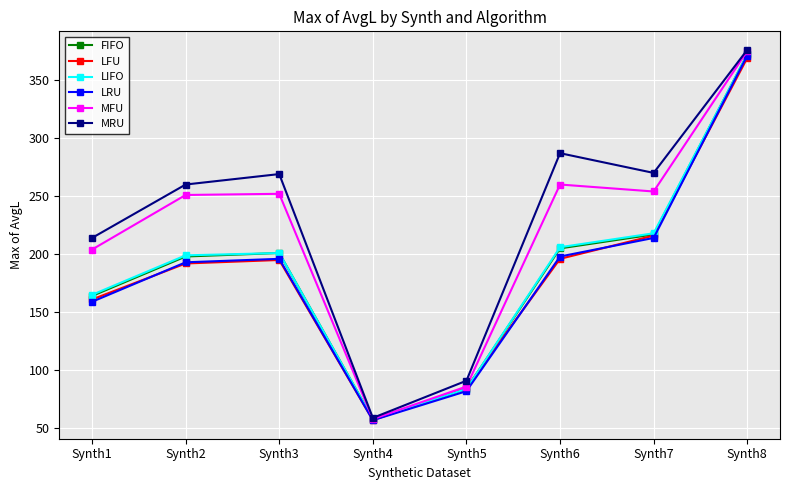

Which series has the largest total across all categories?

MRU